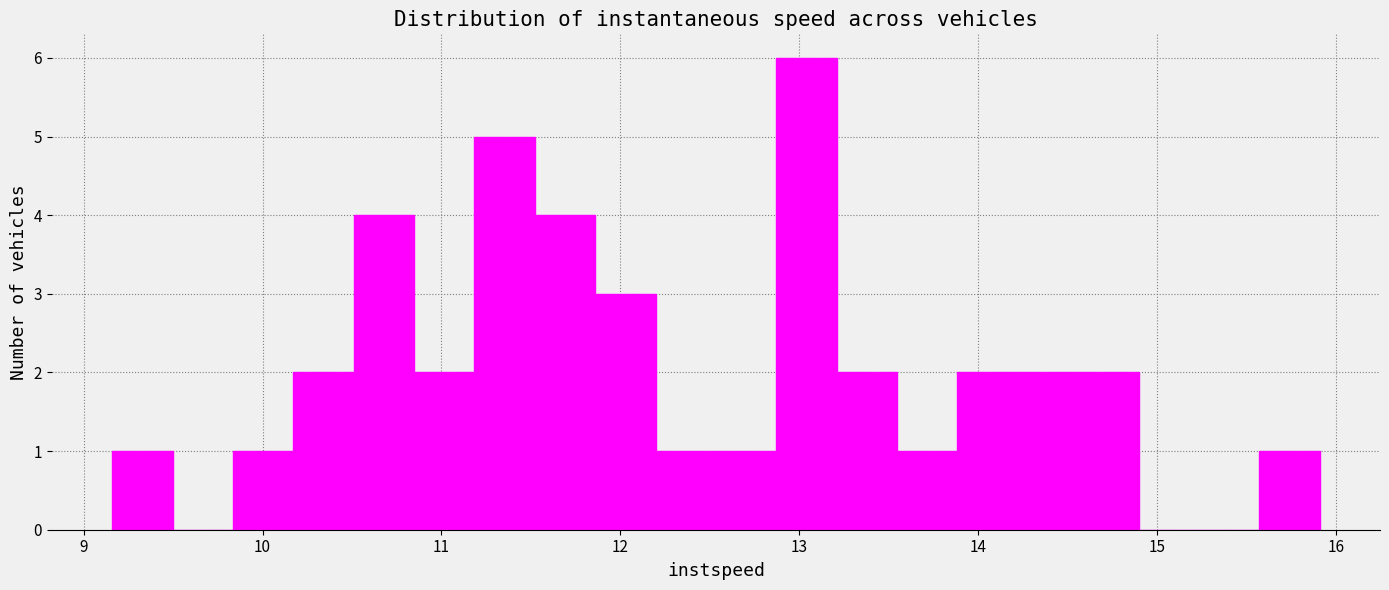

Read against the x-axis, roughly where is the centre of the tallest bar?

13.0